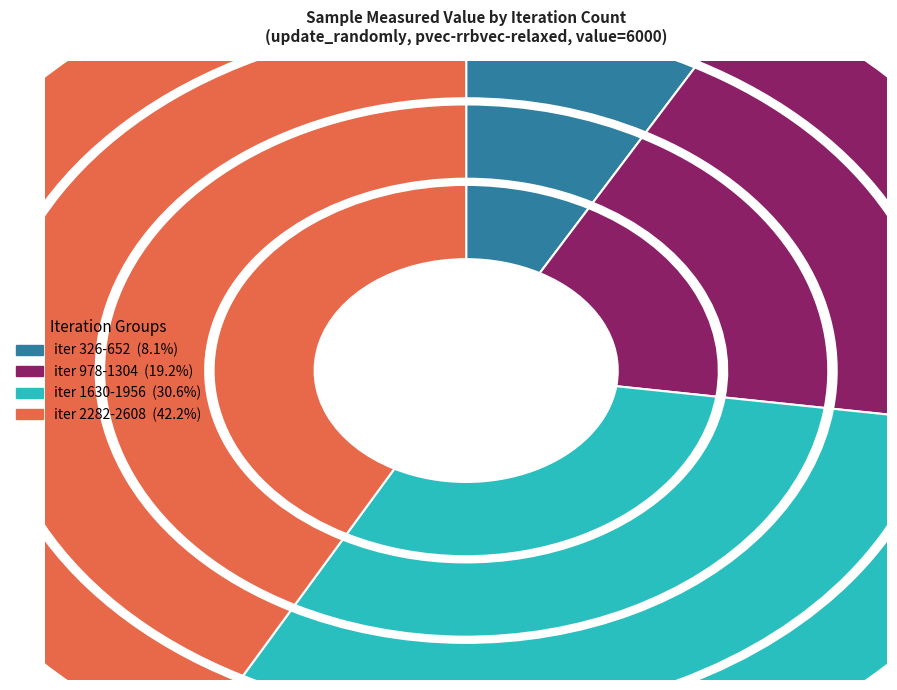

What is the ratio of the value at 1956 to the value at 2608?

0.7